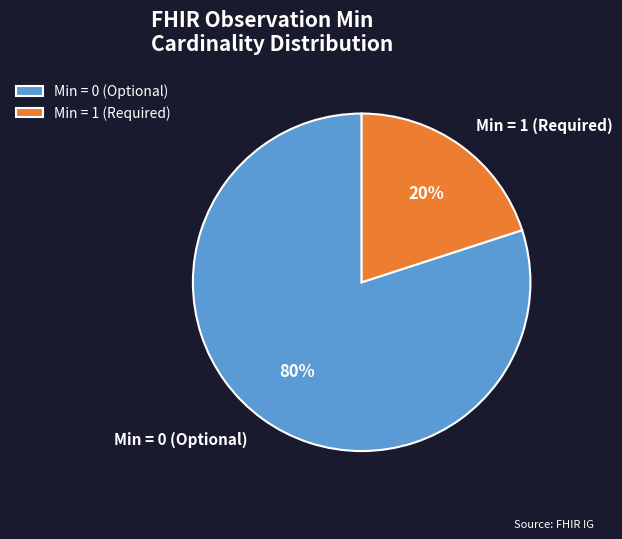

To the nearest percent, what is the average slice percentage?

50%